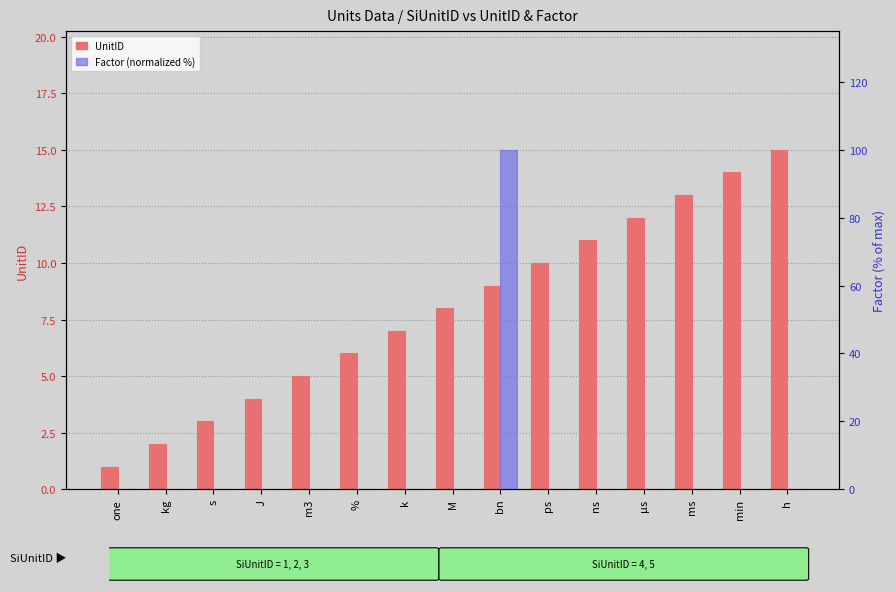

Which series has the largest total across all categories?

UnitID